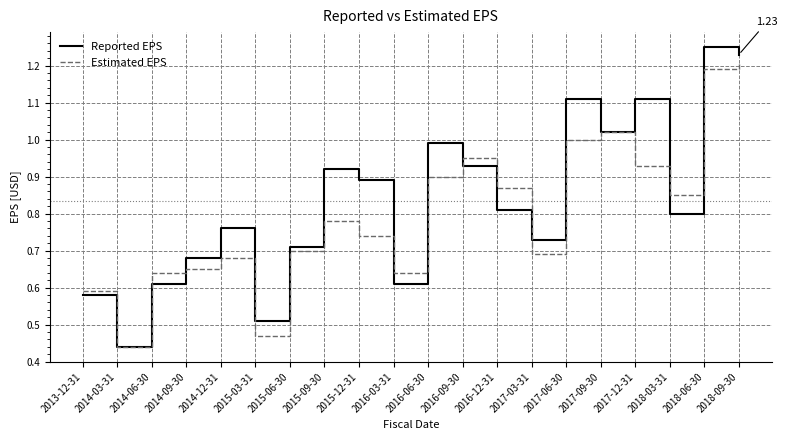

Rank the series by their average value, from lowest to highest.

Estimated EPS, Reported EPS